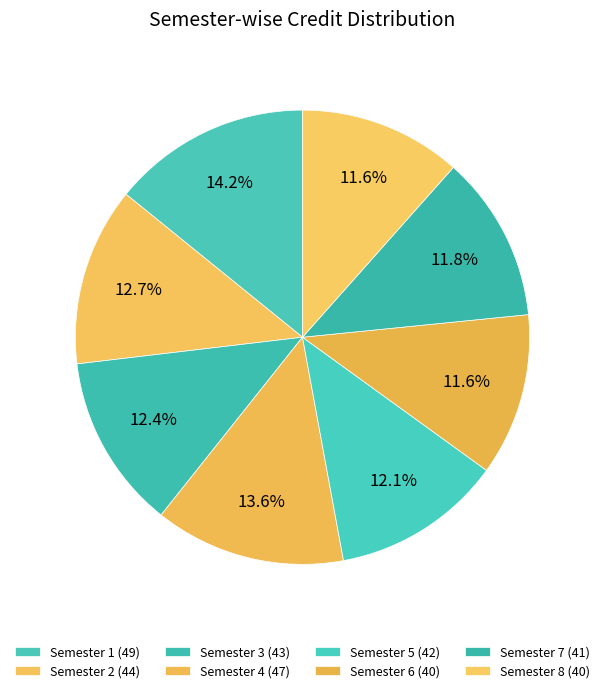

How many slices are in this pie chart?

8